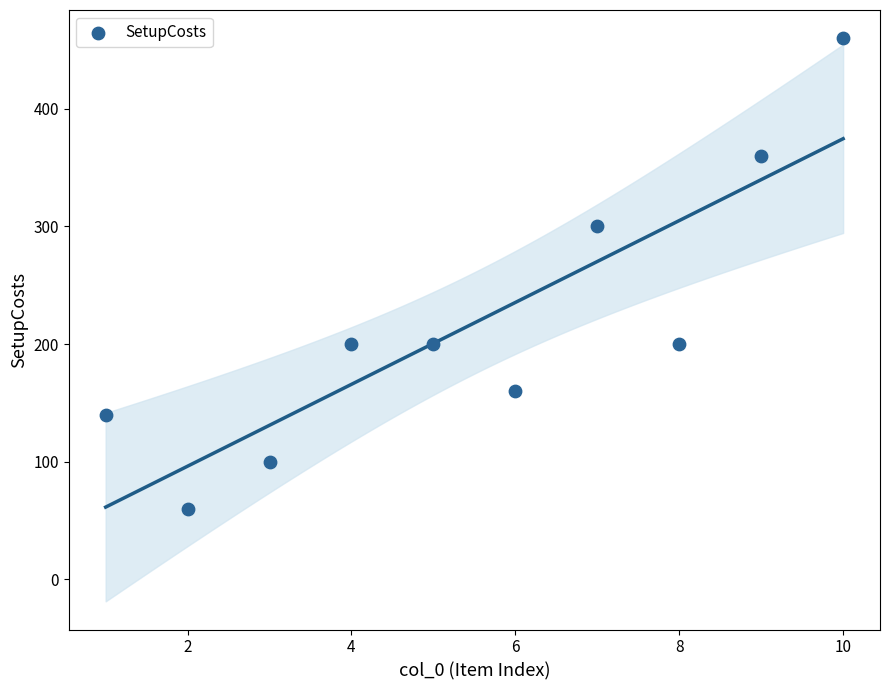

What is the average Y value?

218